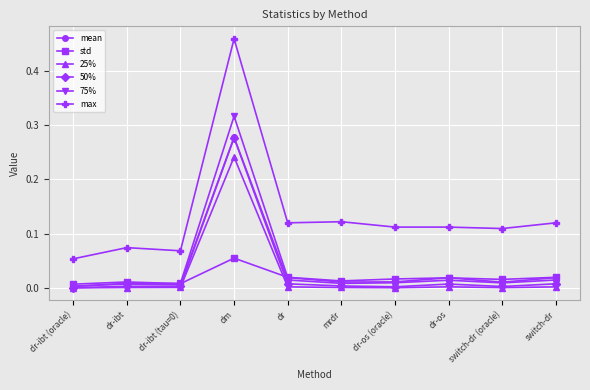

What are all the series names shown in the legend?

mean, std, 25%, 50%, 75%, max